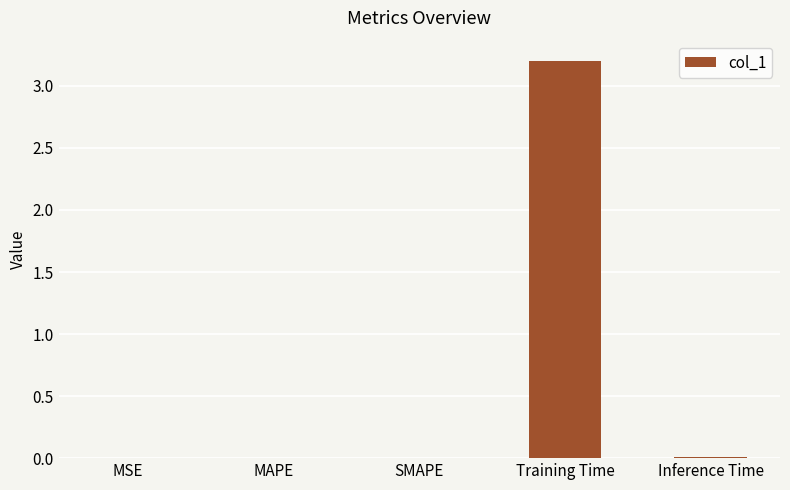

Is it true that the value at Inference Time is 0.0?

True